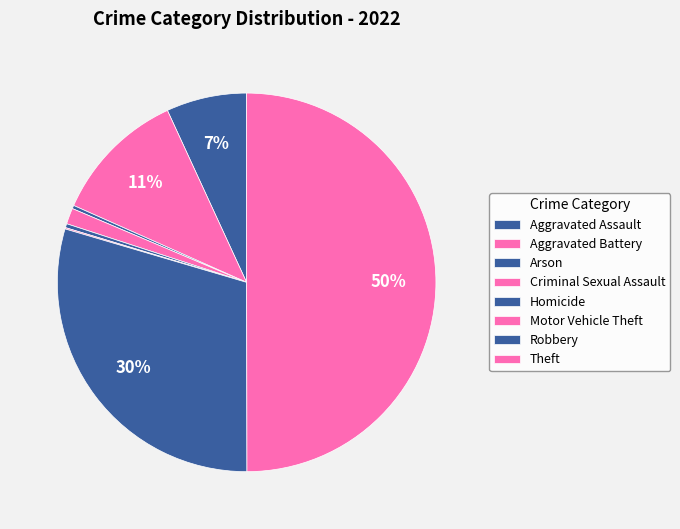

Is it true that Arson is 11% of the pie?

False